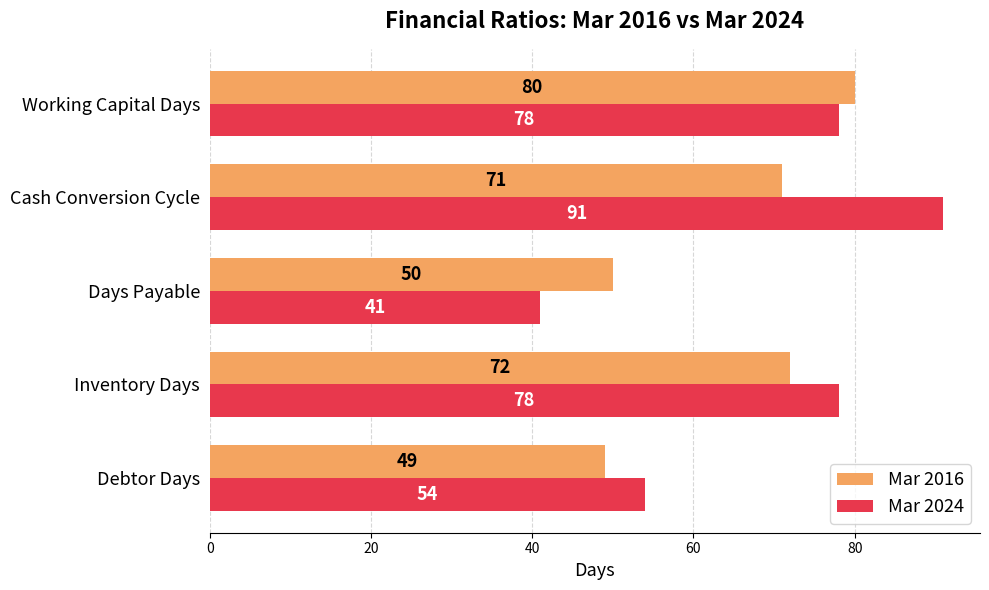

Which series has the largest total across all categories?

Mar 2024